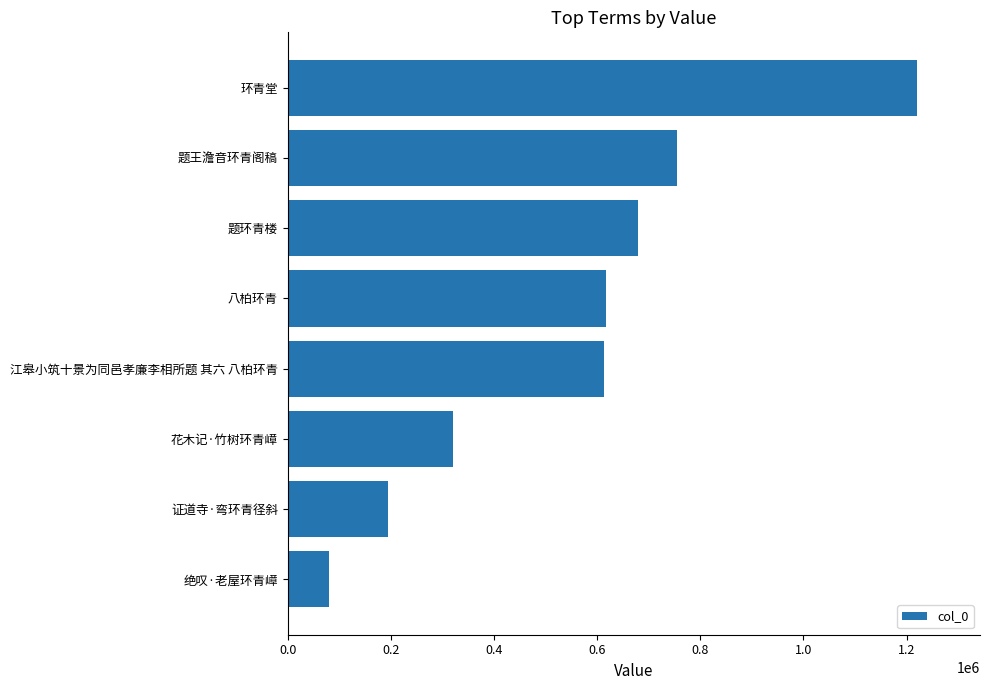

What is the sum of all values?

4481443